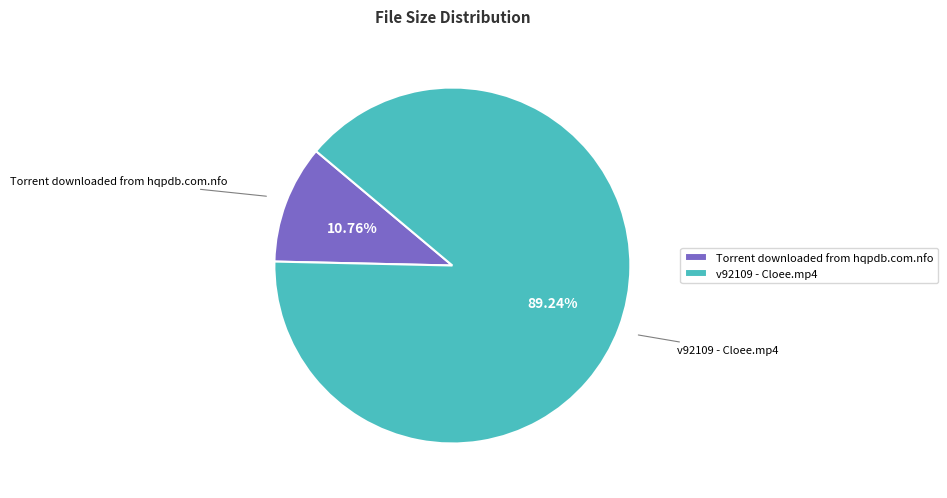

To the nearest percent, what is the average slice percentage?

50%